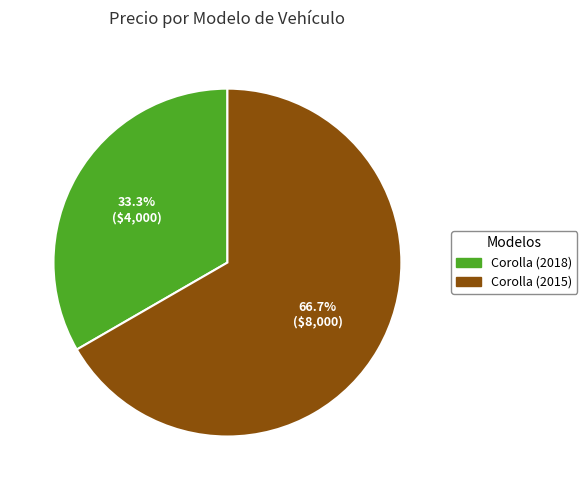

What is the total percentage of Corolla (2018) and Corolla (2015)?

100.0%